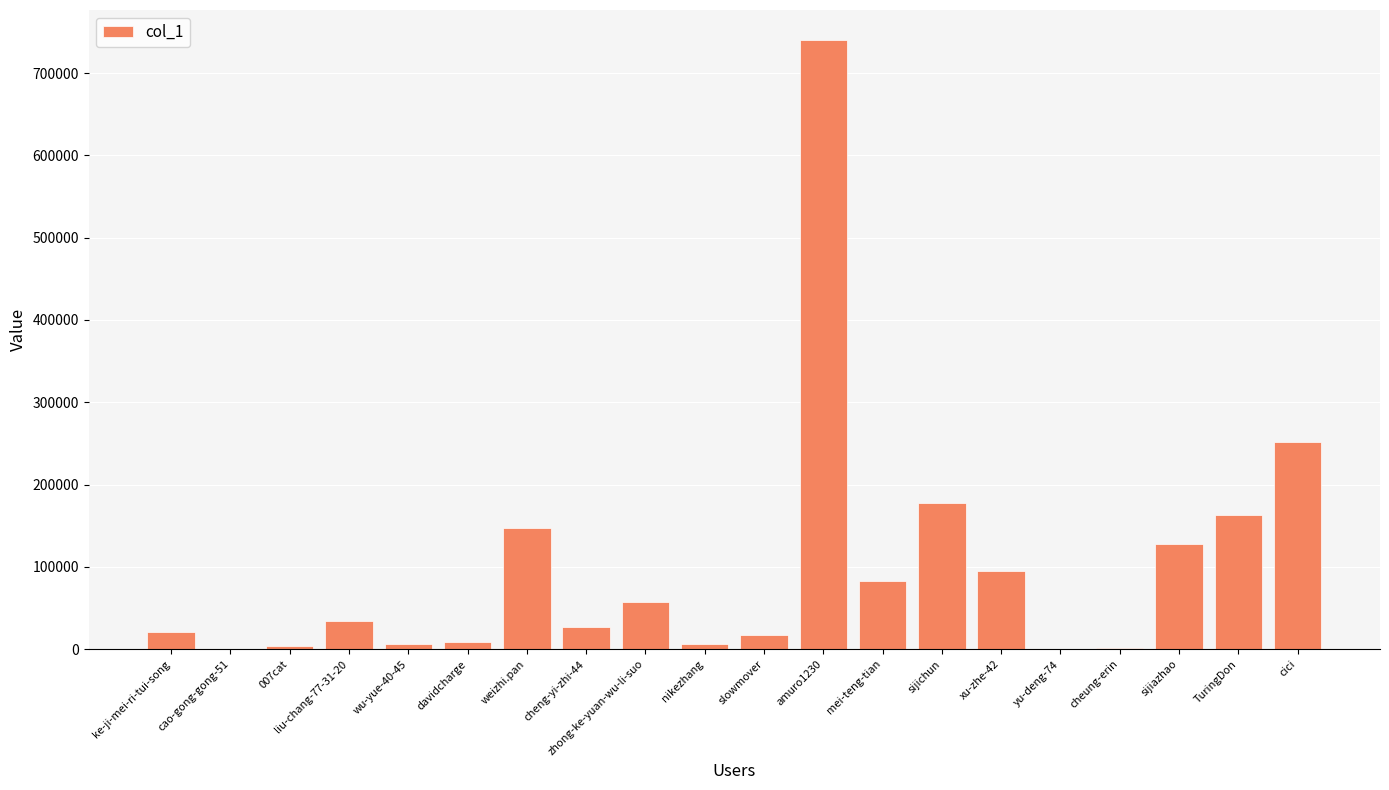

How many categories are shown in the chart?

20